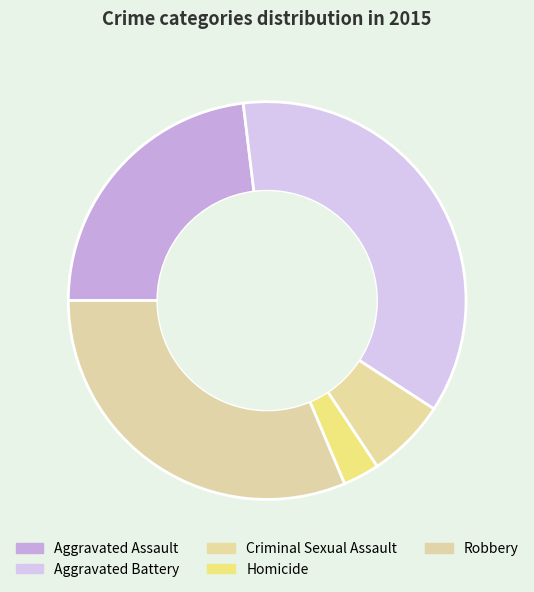

To the nearest percent, what is the difference between the Aggravated Assault and Robbery slice percentages?

8%